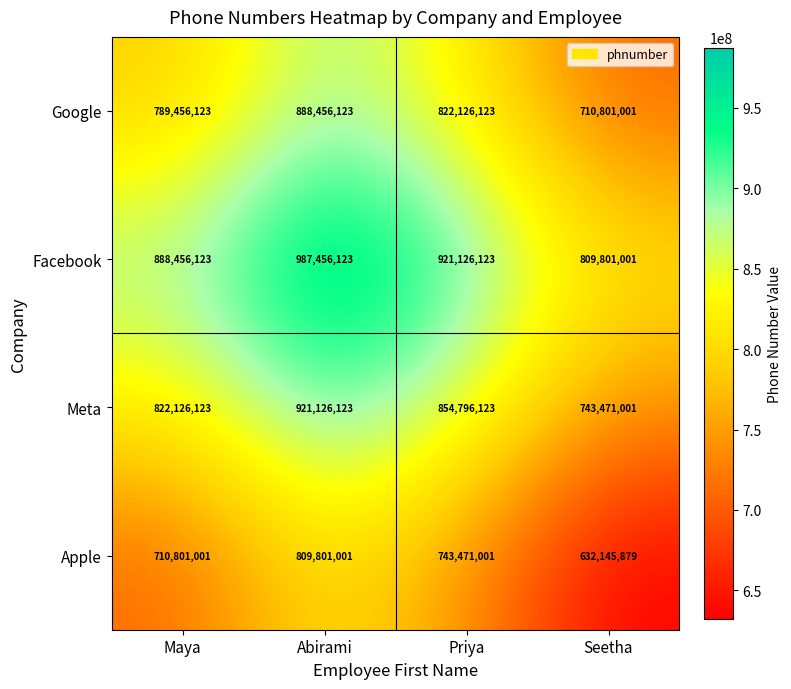

Reading left to right, what are all the values shown in this chart?

Google: Maya=789456123	Abirami=888456123	Priya=822126123	Seetha=710801001
Facebook: Maya=888456123	Abirami=987456123	Priya=921126123	Seetha=809801001
Meta: Maya=822126123	Abirami=921126123	Priya=854796123	Seetha=743471001
Apple: Maya=710801001	Abirami=809801001	Priya=743471001	Seetha=632145879